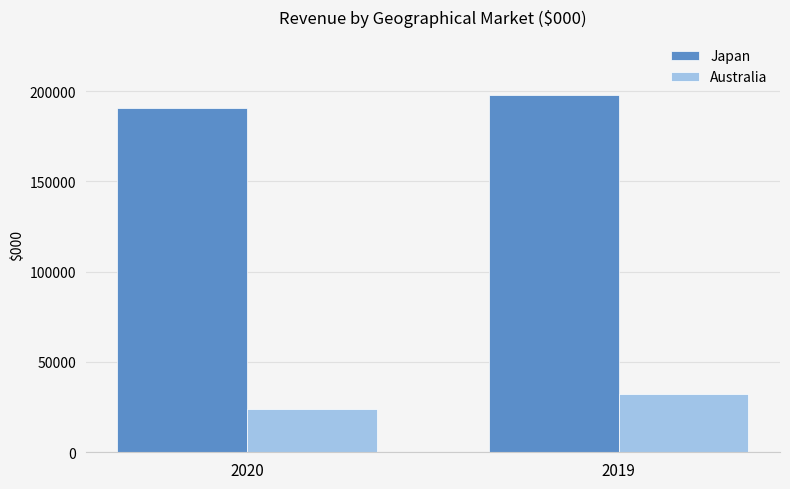

Is it true that Japan equals 267813 at 2020?

False